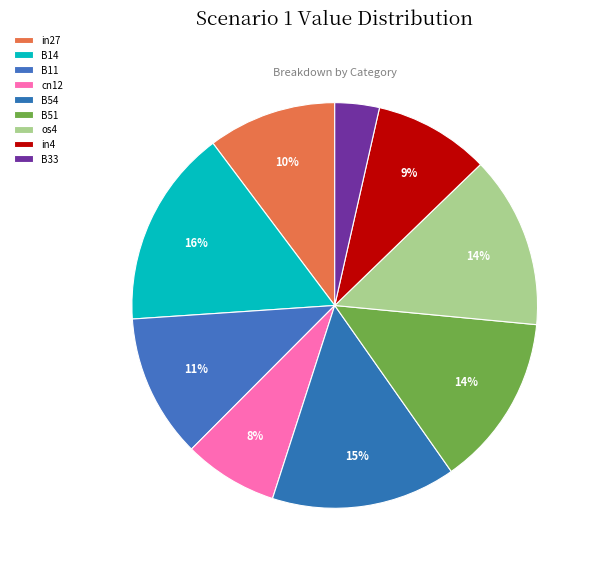

What portion of the pie excludes os4?

86.3%